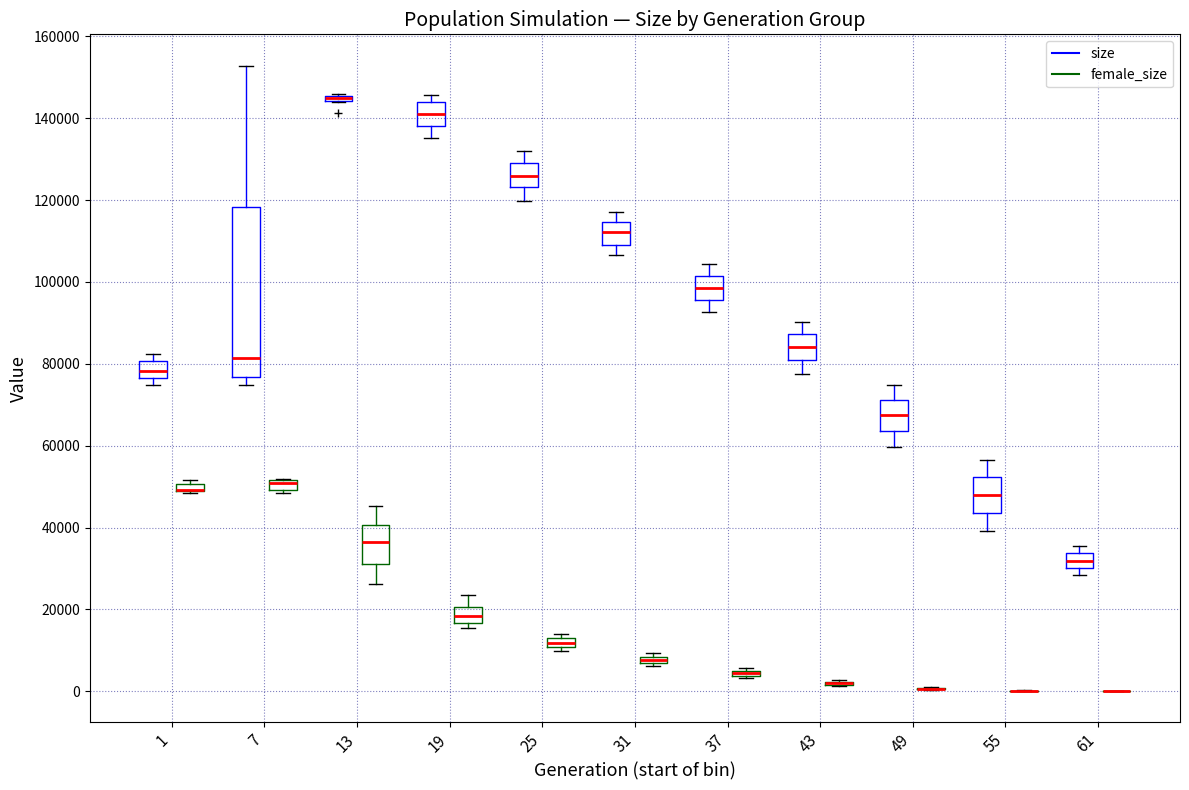

Where is the lower edge of the box for 55 (size) on the y-axis? The values are not printed on the chart, so give them approximately, as read against the axis.

44000